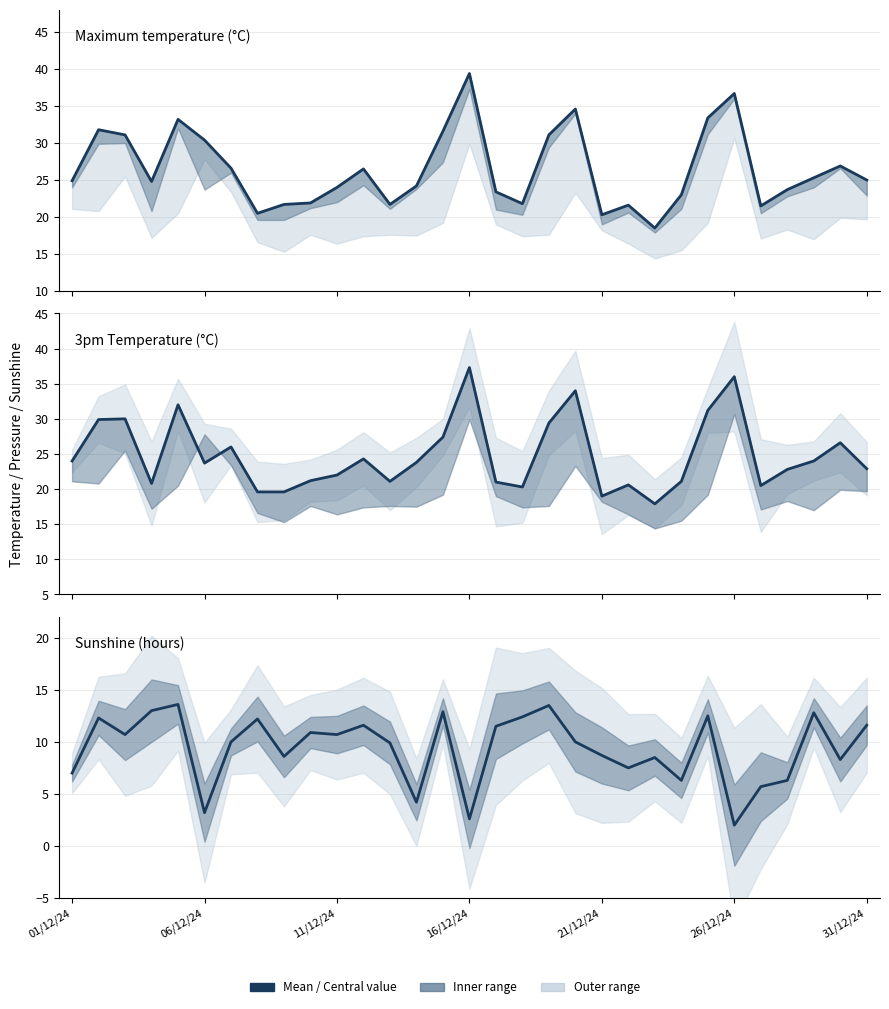

Does the chart have visible grid lines?

Yes